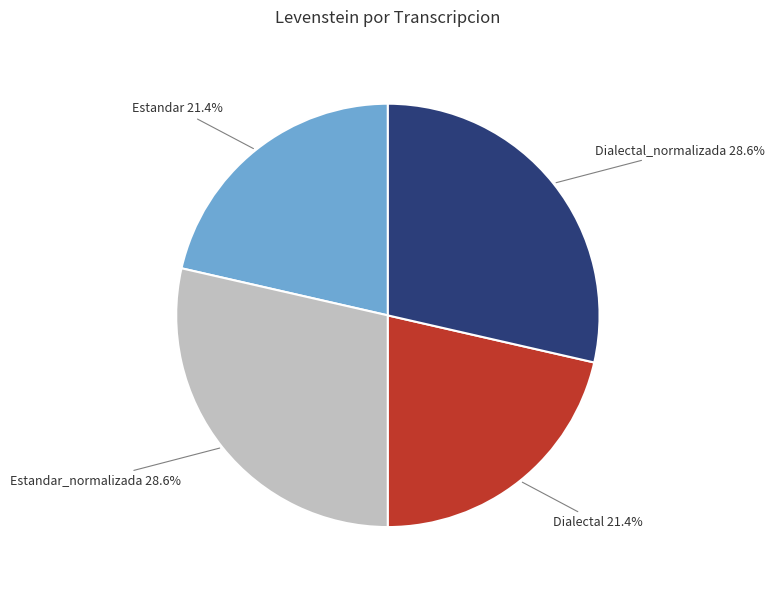

What is the ratio of the value at Dialectal_normalizada to the value at Estandar_normalizada?

1.0